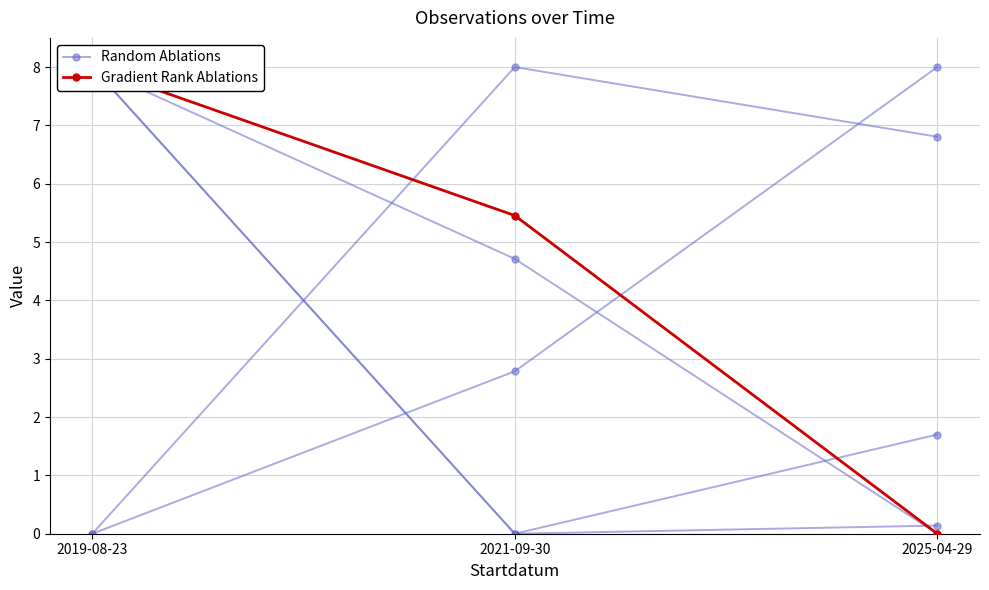

What is the difference between the maximum and minimum values in the Gradient Rank Ablations series?

8.0